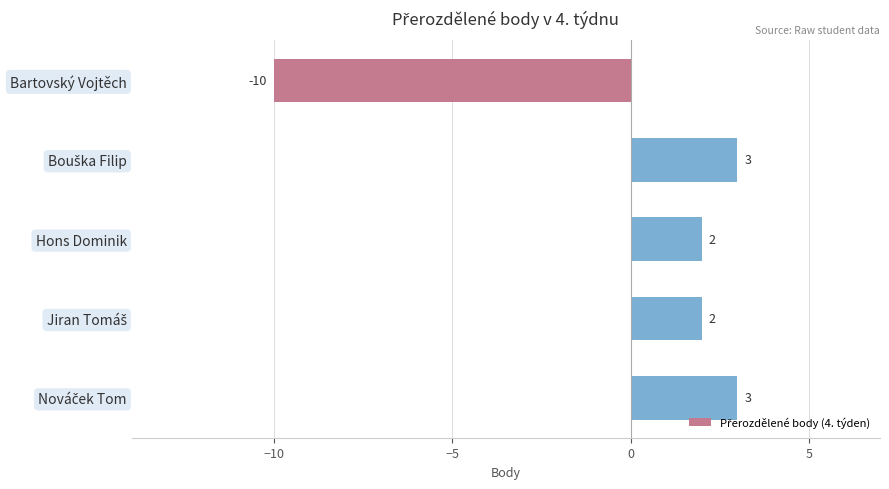

What is the greatest value displayed?

3